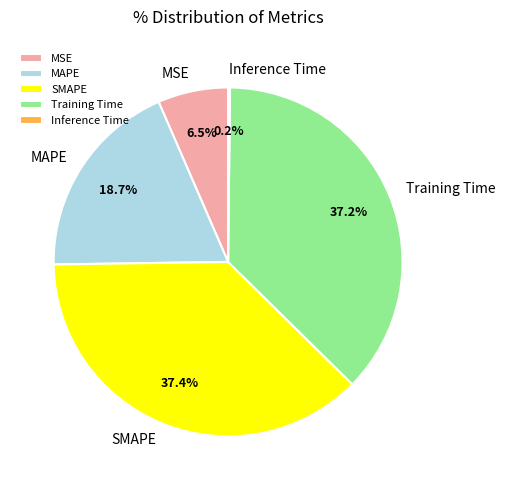

What percentage do Training Time and SMAPE together represent?

74.6%